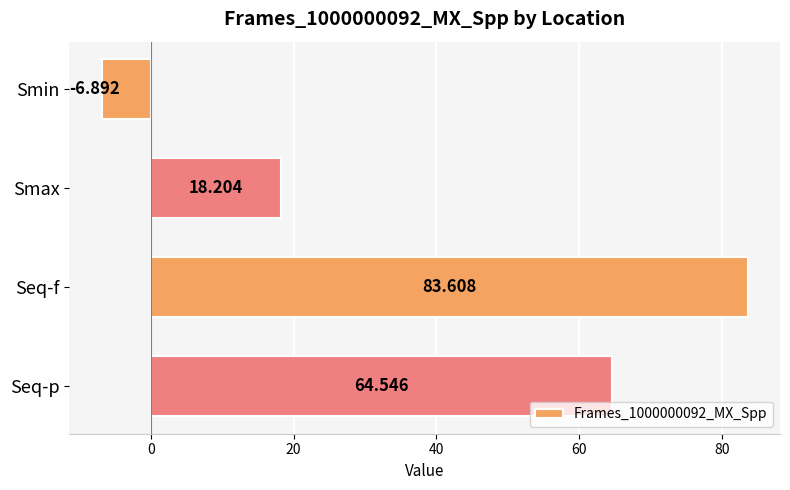

At which label is the value closest to 38?

Smax